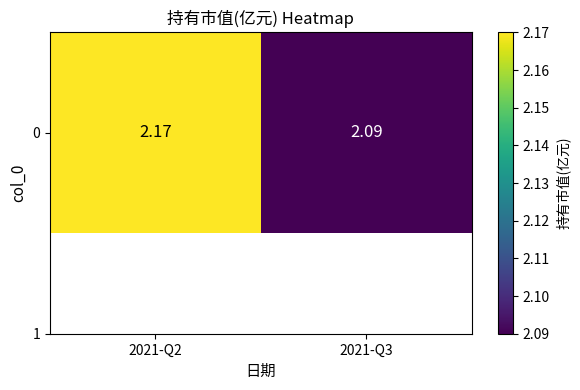

What is the ratio of the value at 2021-Q2 to the value at 2021-Q3?

1.0